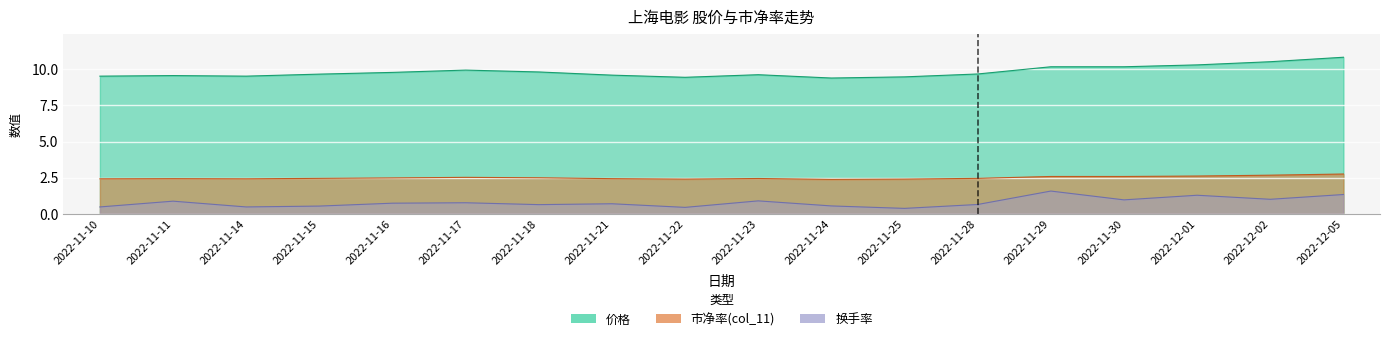

Reading left to right, transcribe all the data shown in this chart.

价格: 2022-11-10=9.5	2022-11-11=9.6	2022-11-14=9.5	2022-11-15=9.7	2022-11-16=9.8	2022-11-17=9.9	2022-11-18=9.8	2022-11-21=9.6	2022-11-22=9.4	2022-11-23=9.6	2022-11-24=9.4	2022-11-25=9.5	2022-11-28=9.7	2022-11-29=10.2	2022-11-30=10.2	2022-12-01=10.3	2022-12-02=10.5	2022-12-05=10.8
col_11: 2022-11-10=2.4	2022-11-11=2.4	2022-11-14=2.4	2022-11-15=2.5	2022-11-16=2.5	2022-11-17=2.5	2022-11-18=2.5	2022-11-21=2.4	2022-11-22=2.4	2022-11-23=2.4	2022-11-24=2.4	2022-11-25=2.4	2022-11-28=2.5	2022-11-29=2.6	2022-11-30=2.6	2022-12-01=2.6	2022-12-02=2.7	2022-12-05=2.8
换手率: 2022-11-10=0.5	2022-11-11=0.9	2022-11-14=0.5	2022-11-15=0.5	2022-11-16=0.7	2022-11-17=0.8	2022-11-18=0.6	2022-11-21=0.7	2022-11-22=0.4	2022-11-23=0.9	2022-11-24=0.5	2022-11-25=0.4	2022-11-28=0.6	2022-11-29=1.6	2022-11-30=1.0	2022-12-01=1.3	2022-12-02=1.0	2022-12-05=1.3